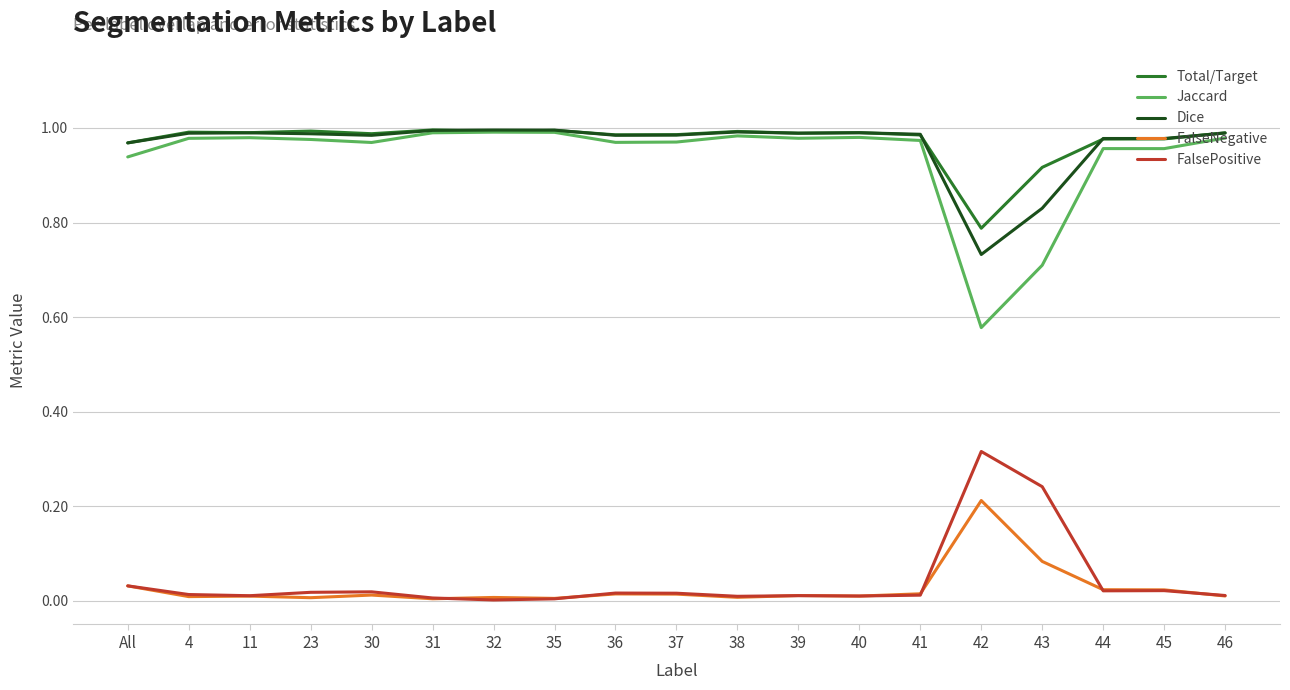

Which series has the largest range (max minus min)?

Jaccard